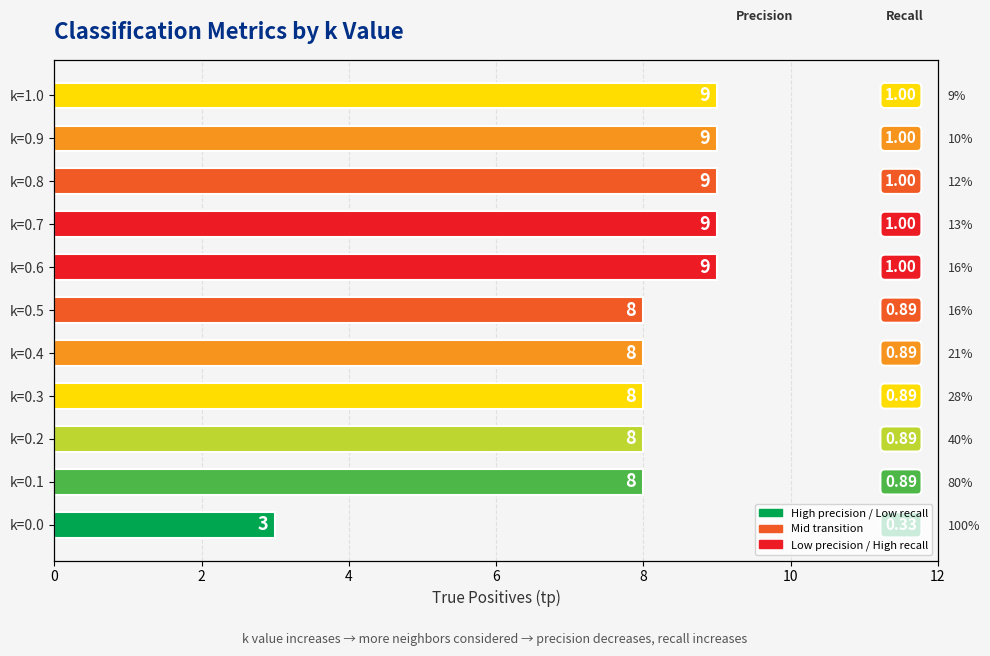

Is it true that the value at k=0.3 is 8?

True